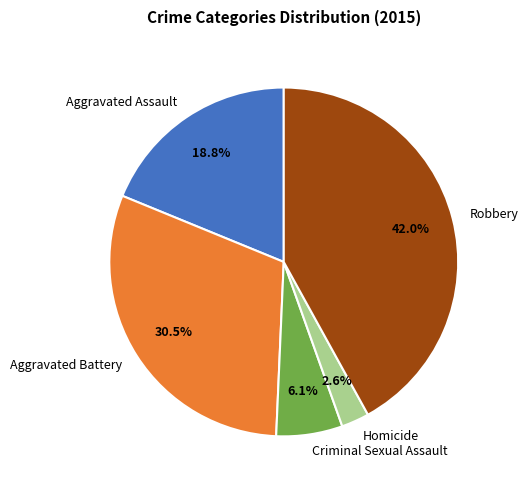

To the nearest percent, what is the difference between the largest and smallest slice percentages?

39%